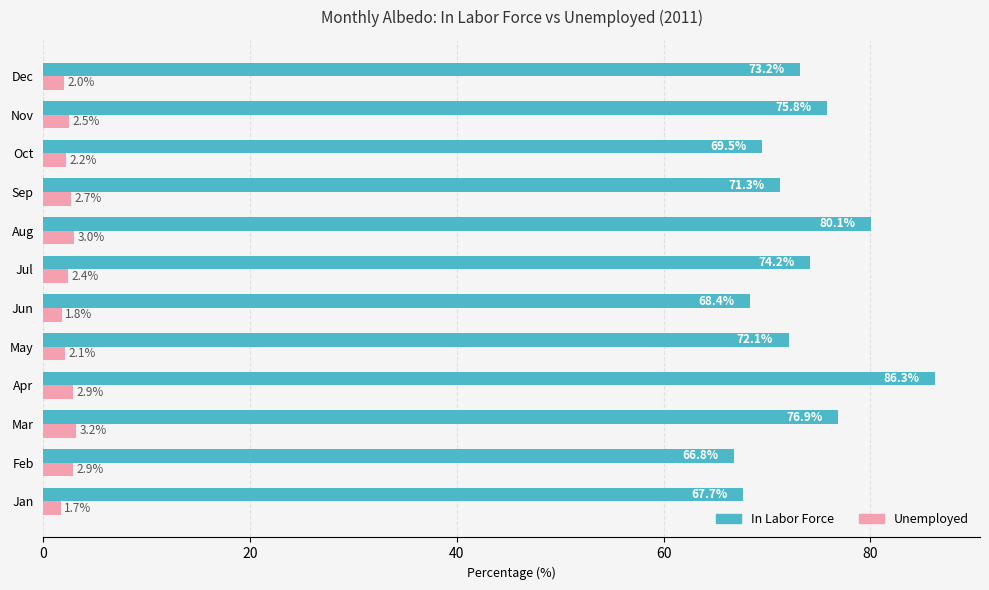

Count the number of data series in this chart.

2